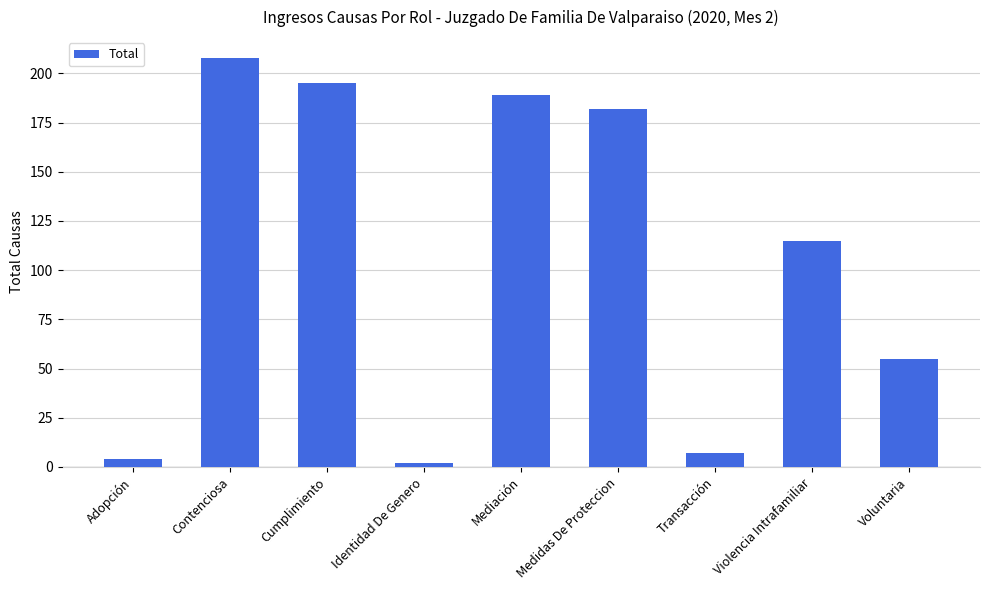

How many bars are there in total?

9